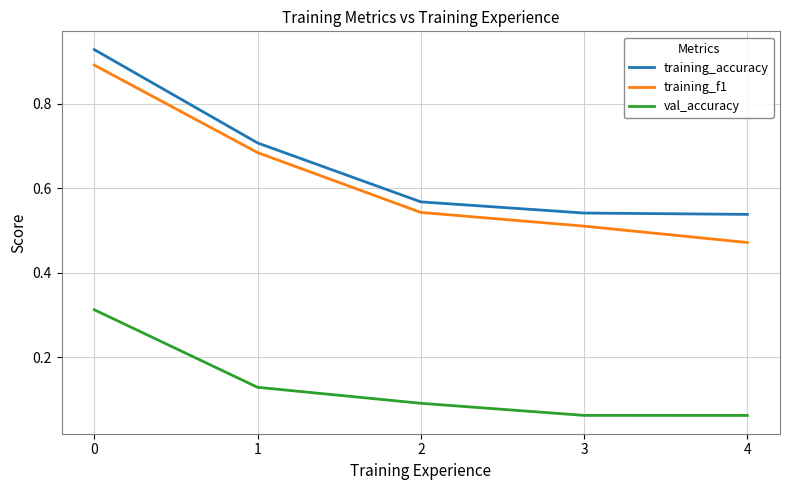

Rank the series by their maximum value, from highest to lowest.

training_accuracy, training_f1, val_accuracy